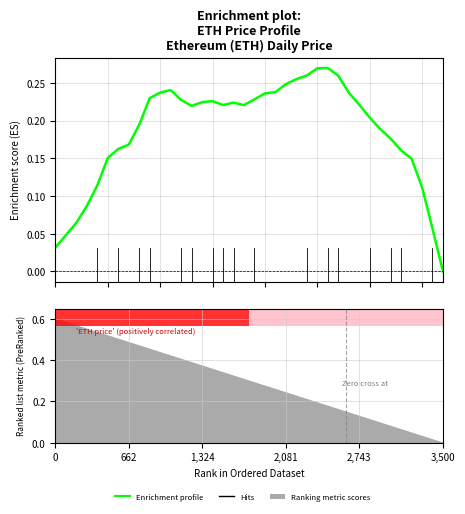

What is the sum of all values?

7.1